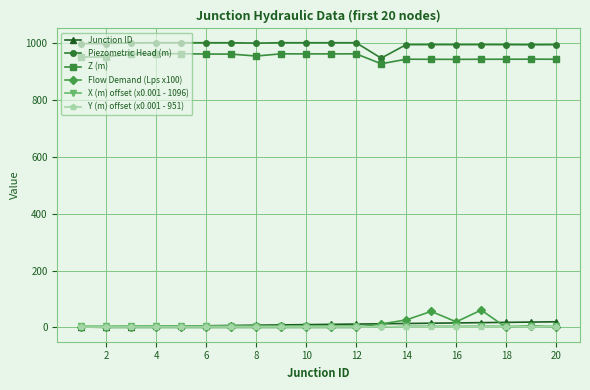

True or false: Junction ID and Piezometric Head (m) cross at least once.

False